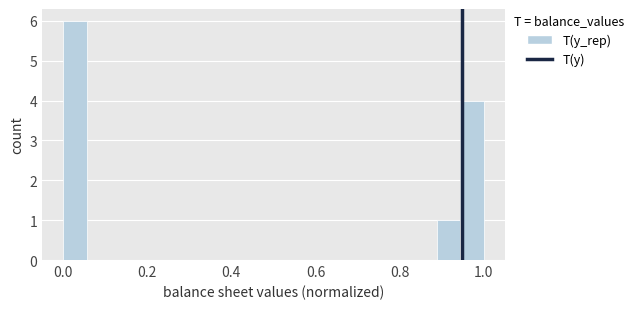

Read against the x-axis, roughly where is the centre of the tallest bar?

0.02